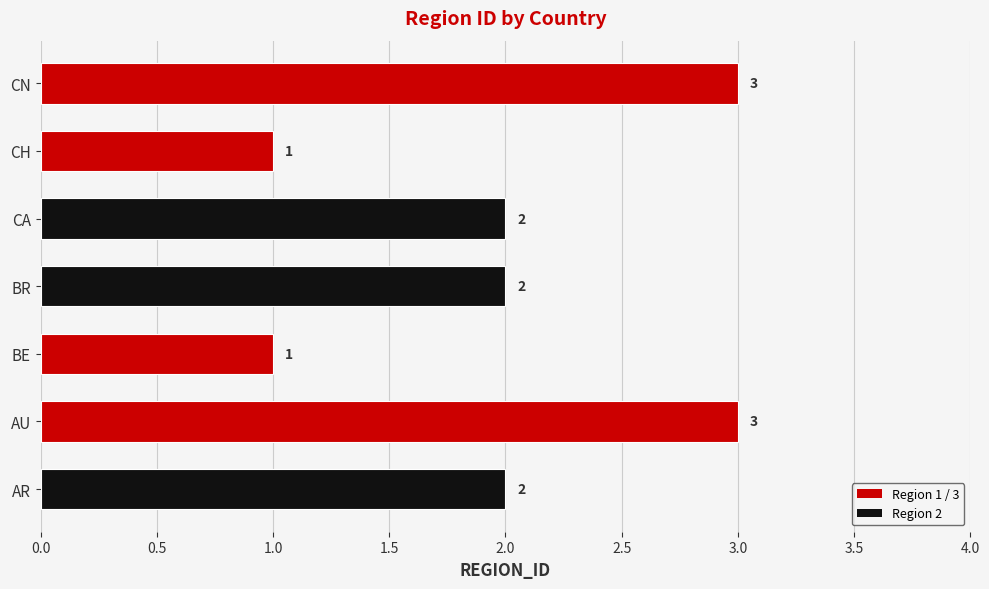

Which has a higher value, BR or AU?

AU